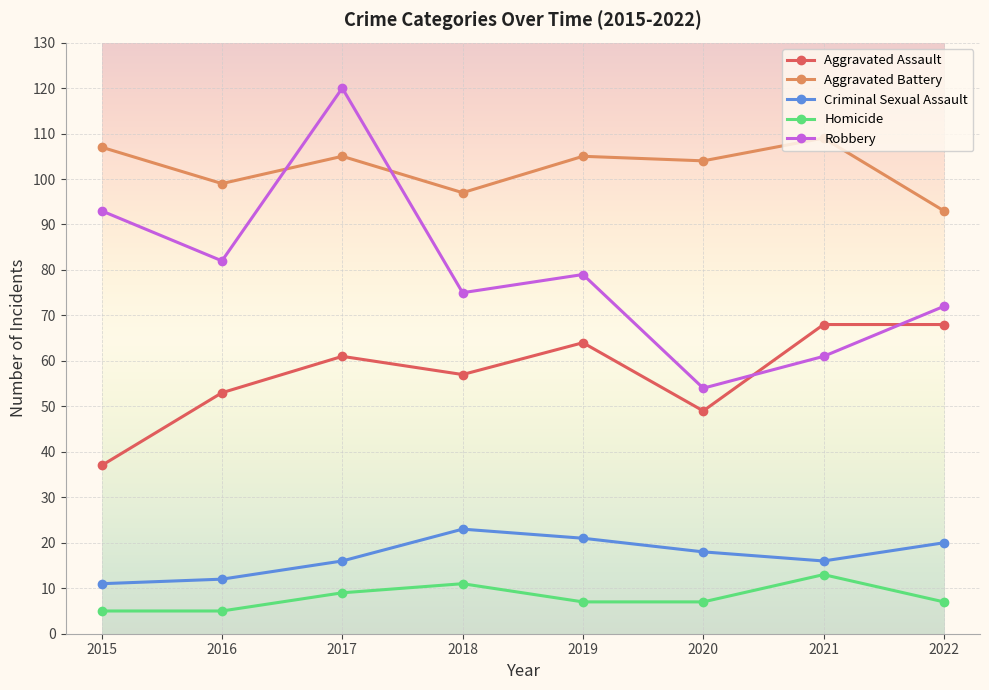

At which label is Aggravated Assault closest to 52?

2016